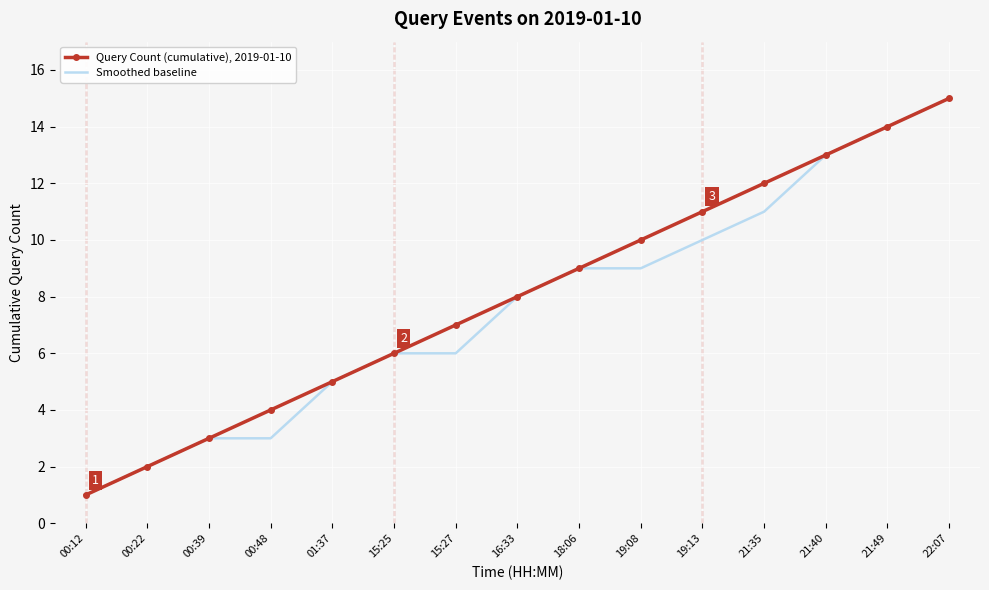

Between 00:22 and 16:33, which series saw the biggest shift?

Query Count (cumulative), 2019-01-10